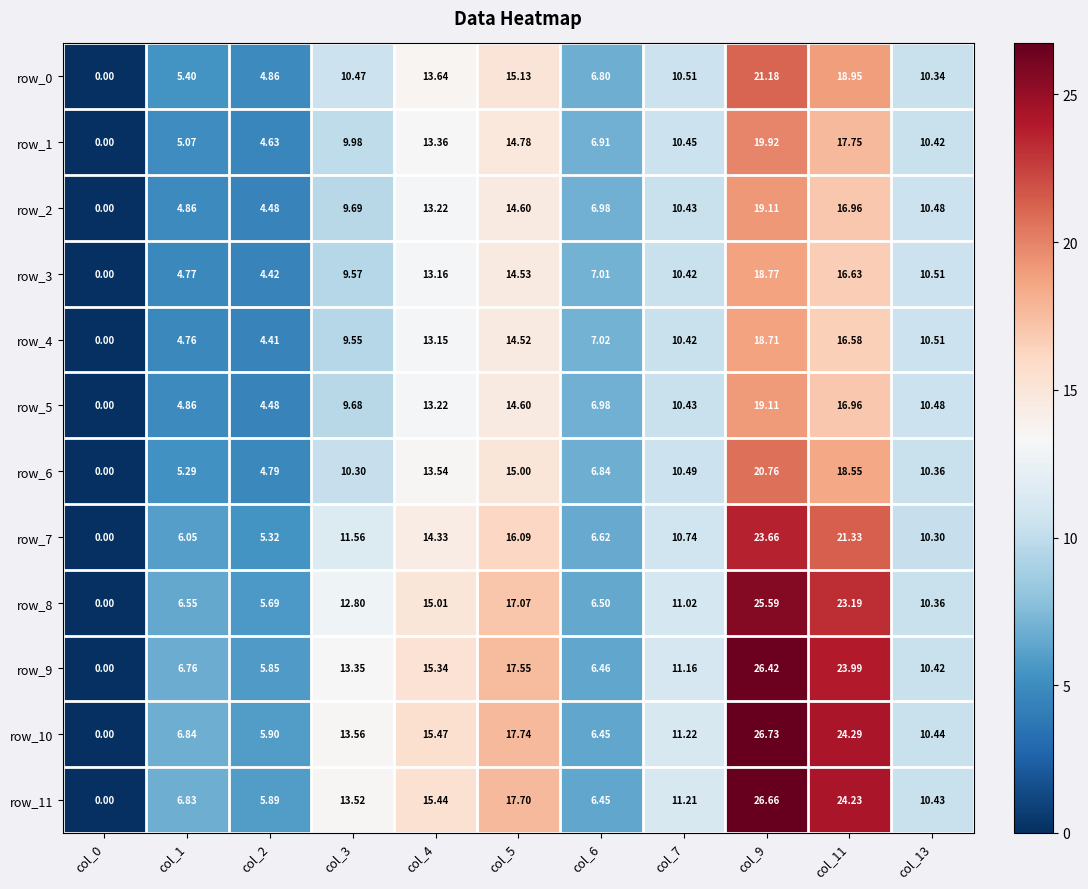

How many distinct data groups are displayed?

12